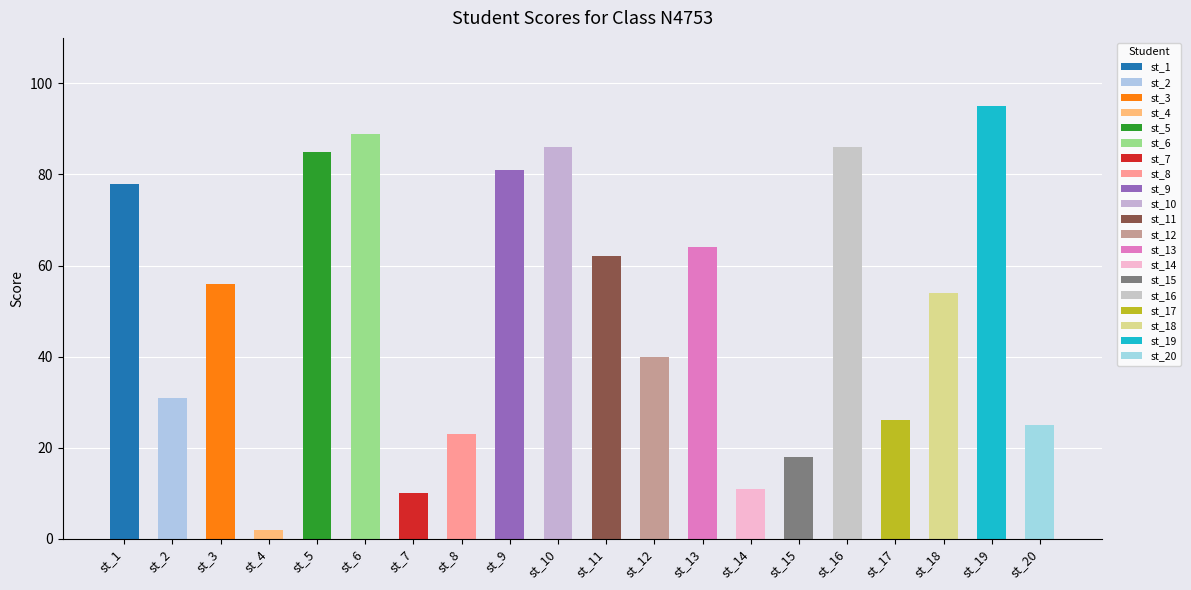

What is the minimum value shown in the chart?

2